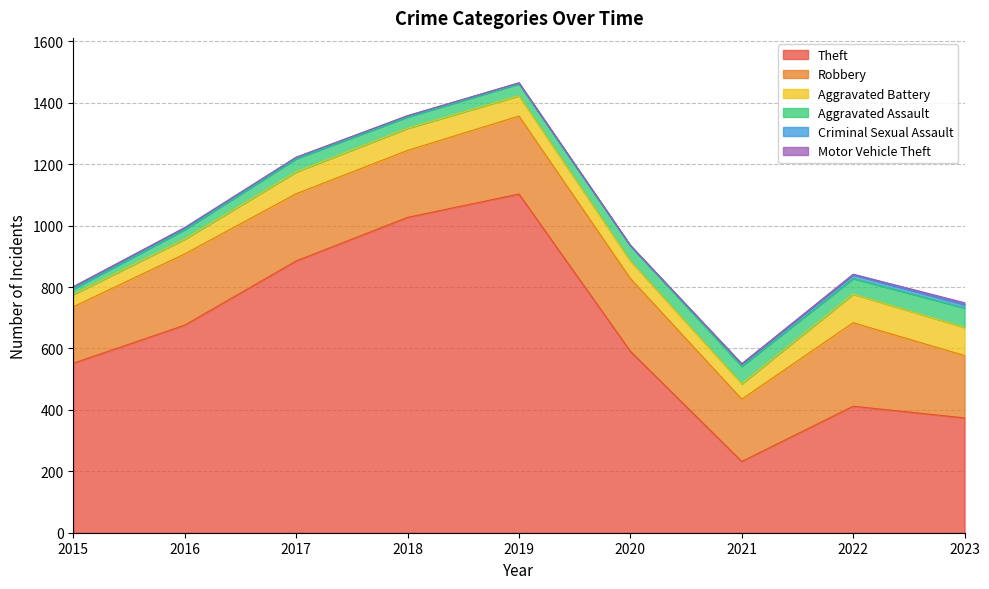

Does the chart have visible grid lines?

Yes